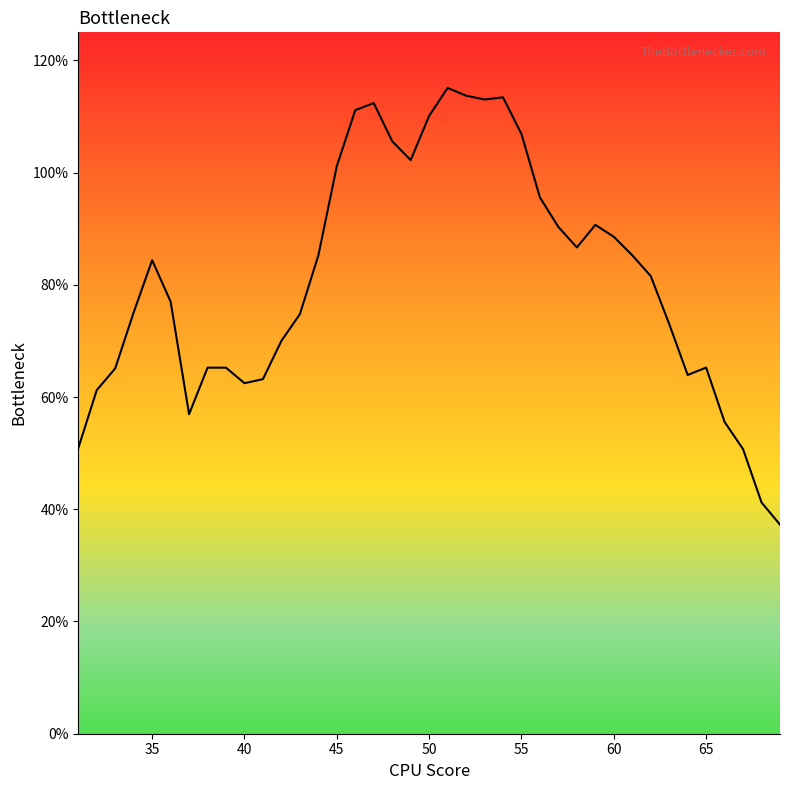

Reading left to right, list all the values displayed in this chart.

0.5	0.6	0.7	0.8	0.8	0.8	0.6	0.7	0.7	0.6	0.6	0.7	0.7	0.9	1.0	1.1	1.1	1.1	1.0	1.1	1.2	1.1	1.1	1.1	1.1	1.0	0.9	0.9	0.9	0.9	0.9	0.8	0.7	0.6	0.7	0.6	0.5	0.4	0.4